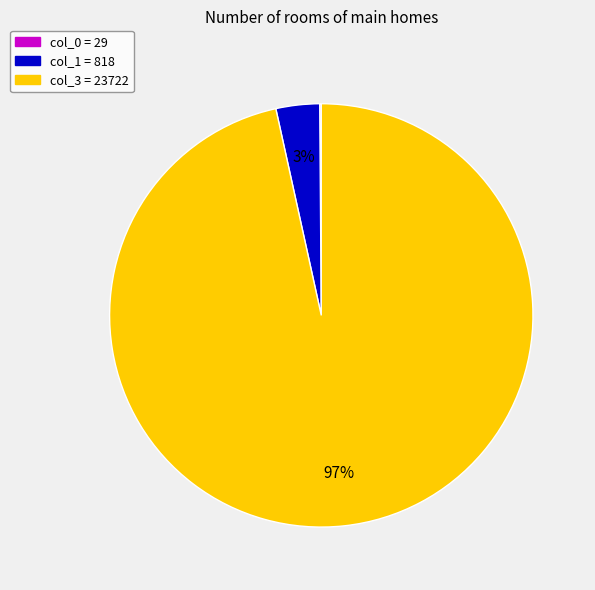

Is it true that col_3 = 23722 is 97% of the pie?

True